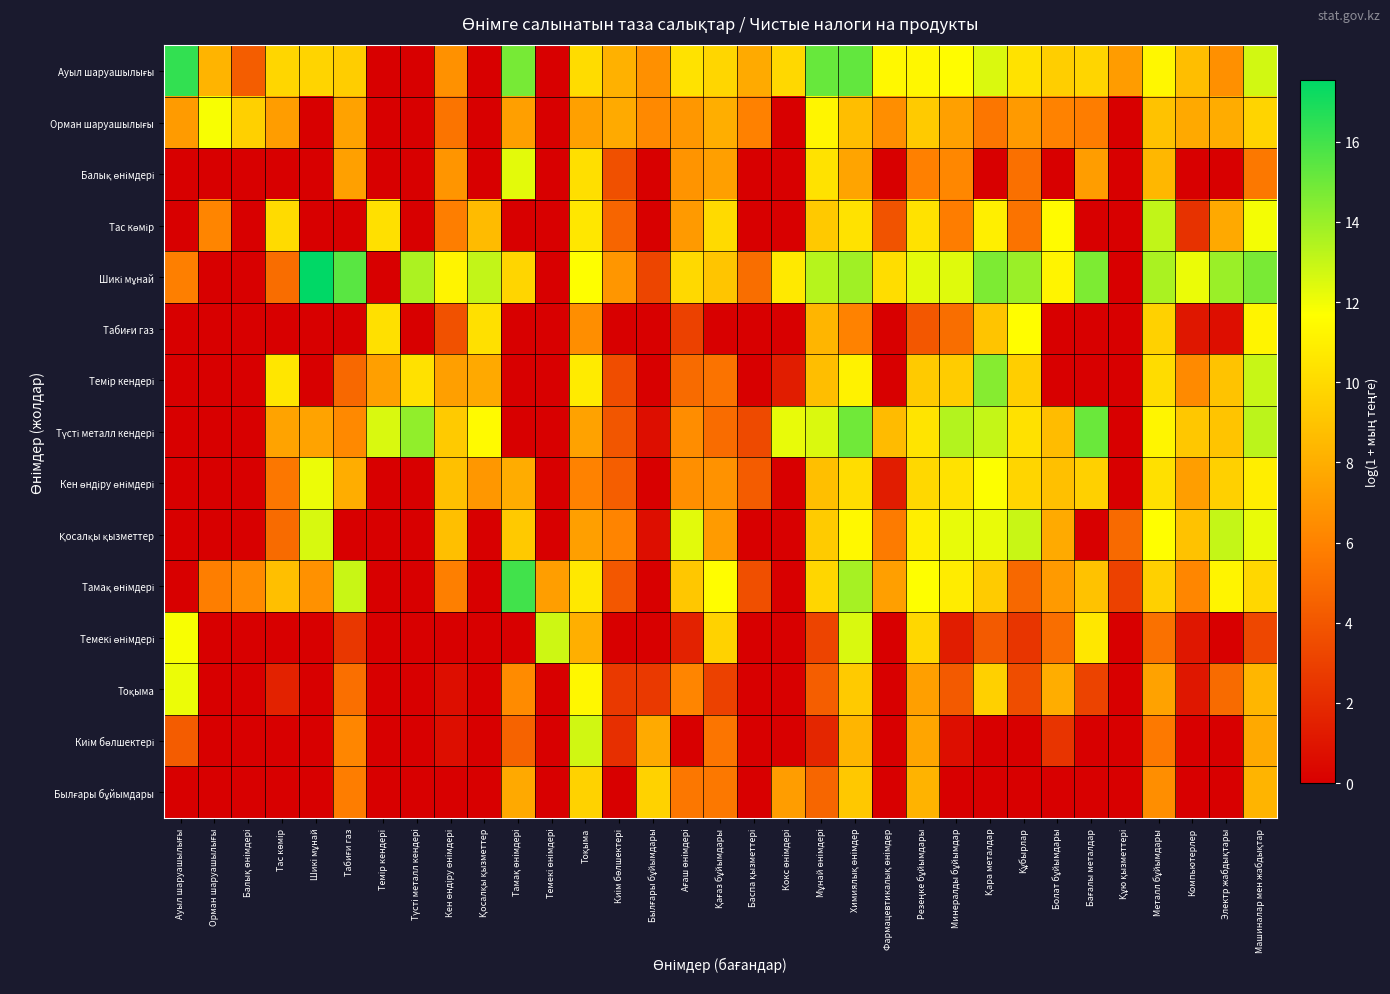

What is the total value across all series at Фармацевтикалық өнімдер?

54.9